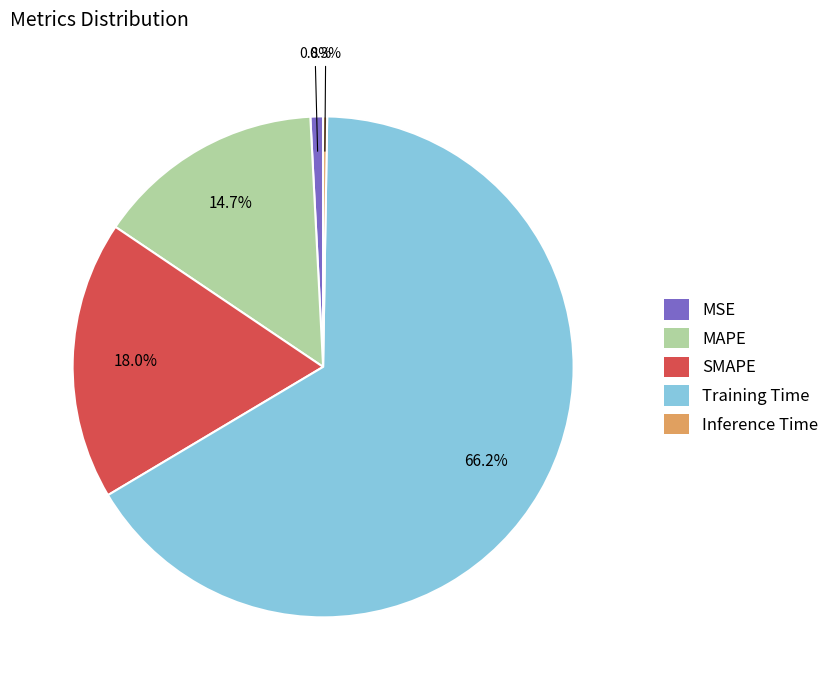

Which category accounts for the majority?

Training Time